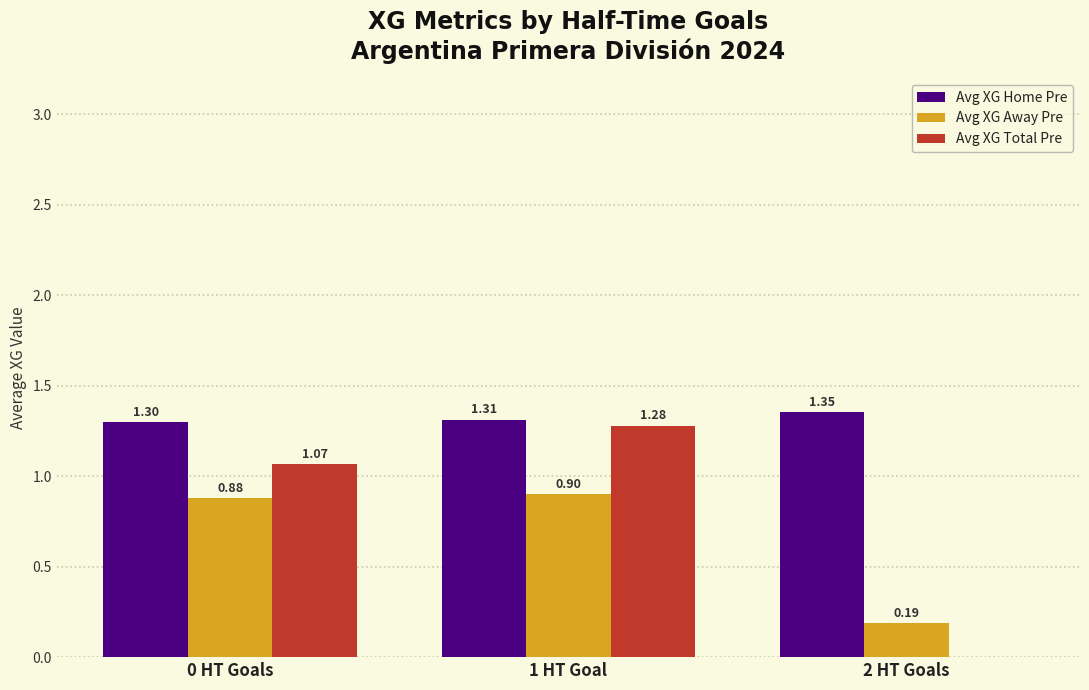

Which series has the largest total across all categories?

Avg XG Home Pre